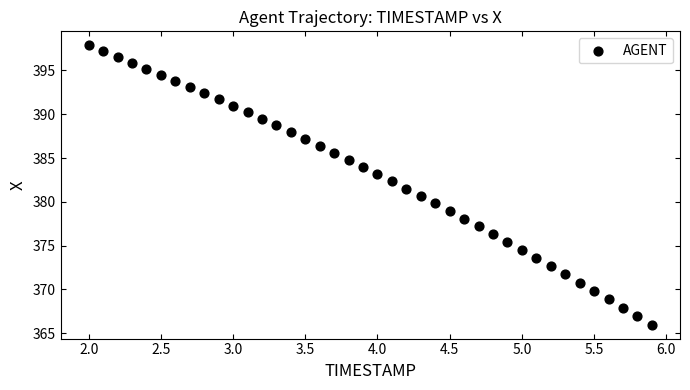

What is the range of X values (max minus min)?

3.9